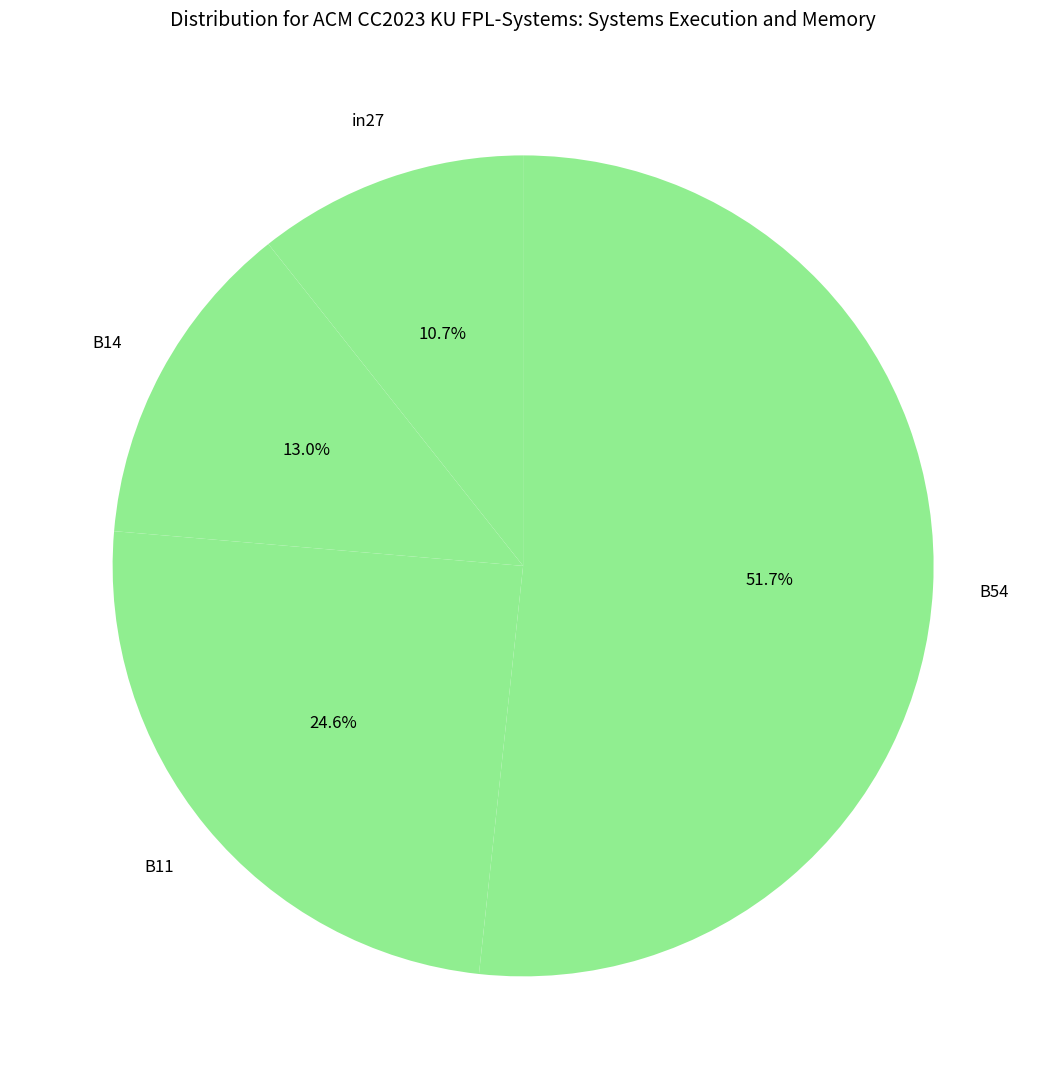

How many segments does this pie chart have?

4